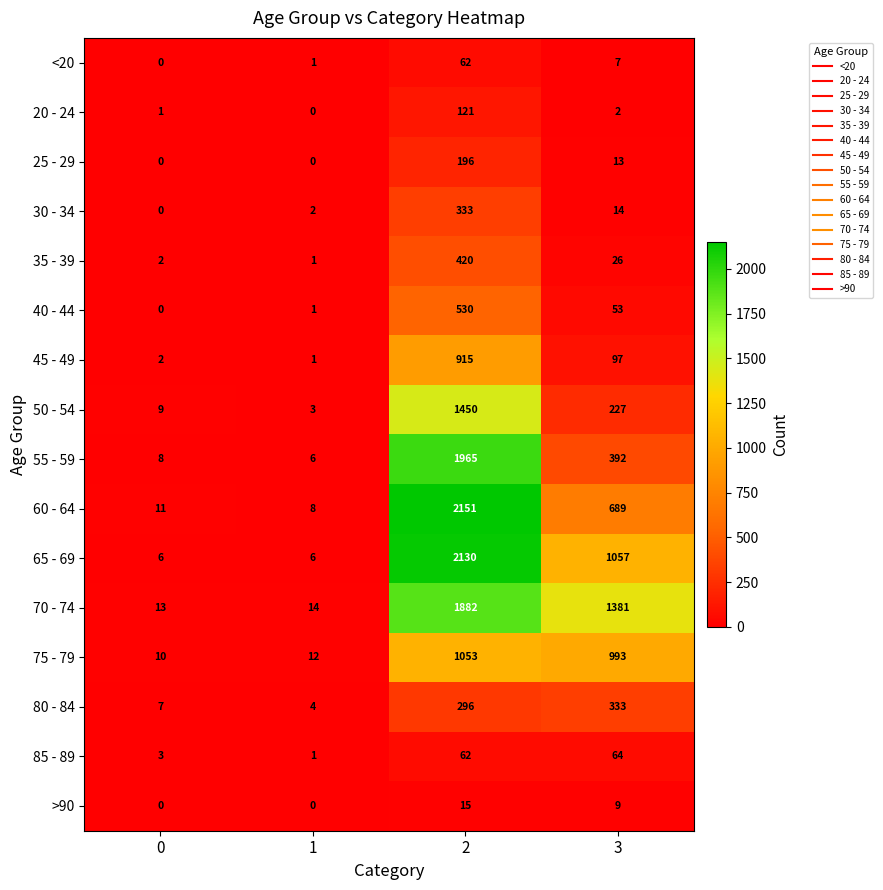

What is the greatest value displayed?

2151